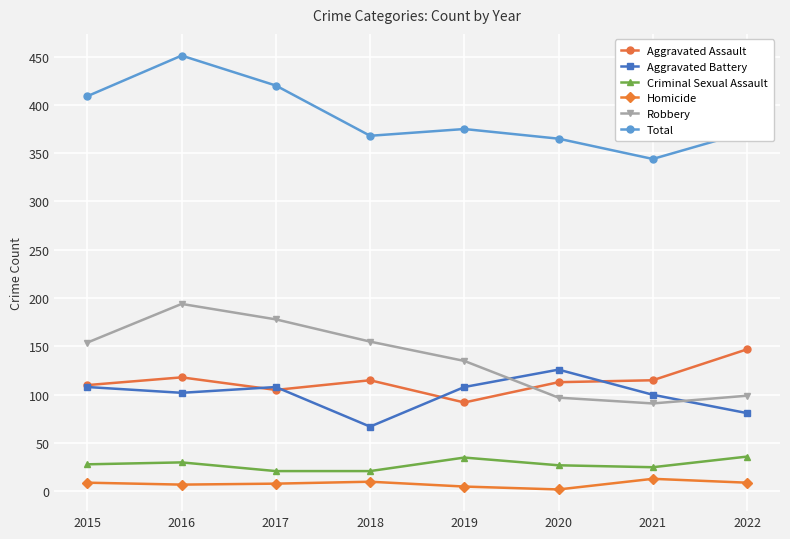

True or false: Robbery and Criminal Sexual Assault intersect in this chart.

False